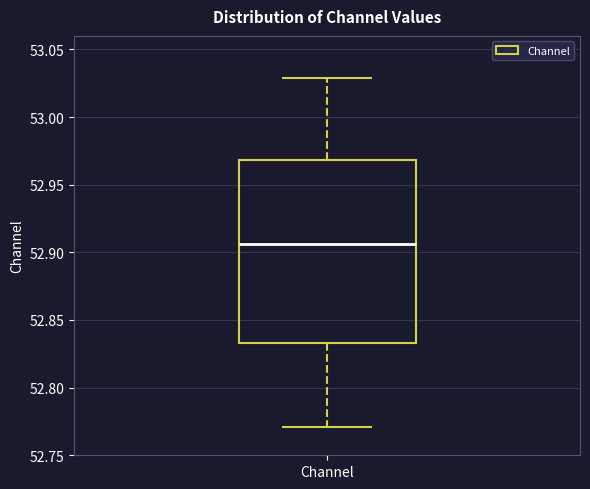

Transcribe this box plot: give where the median line is, the range the box spans, and where the two whiskers end, as read against the y-axis. The values are not printed on the chart, so give them approximately, as read against the axis.

median 52.905, box 52.835 to 52.970, whiskers 52.770 to 53.030